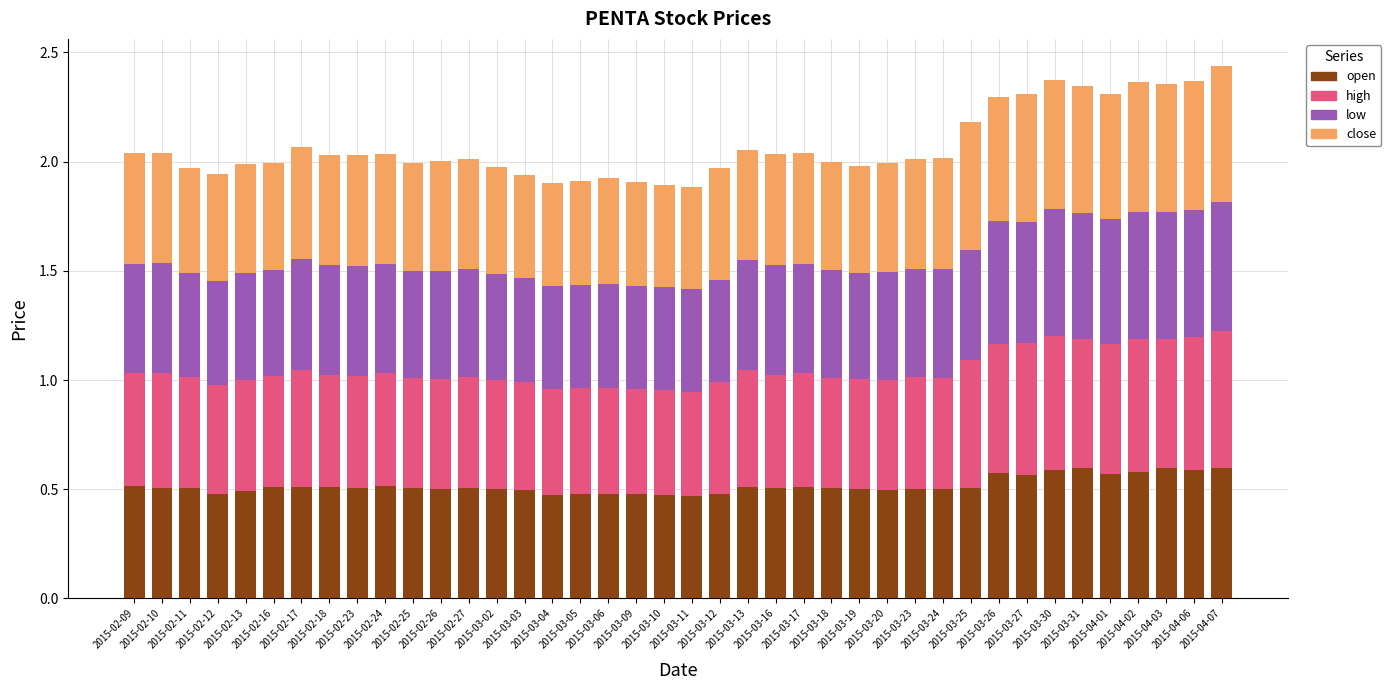

What is the sum of all open values?

20.7